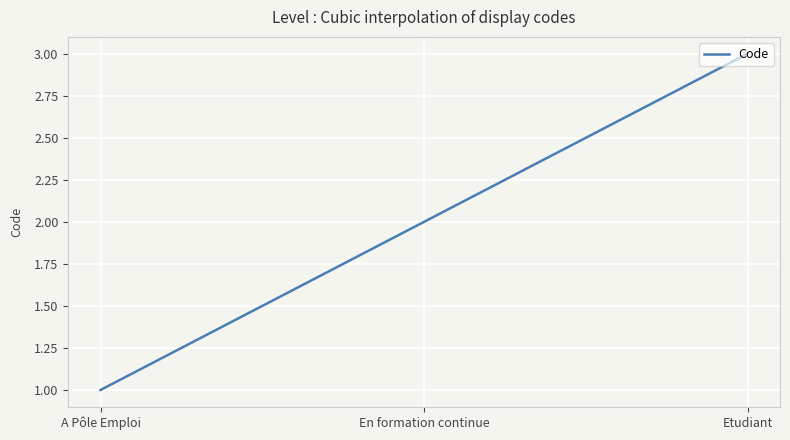

Does the chart display data point markers on the line(s)?

No